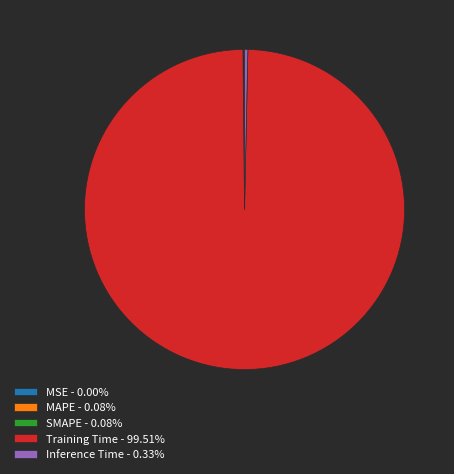

Is there a majority slice in this chart?

Yes